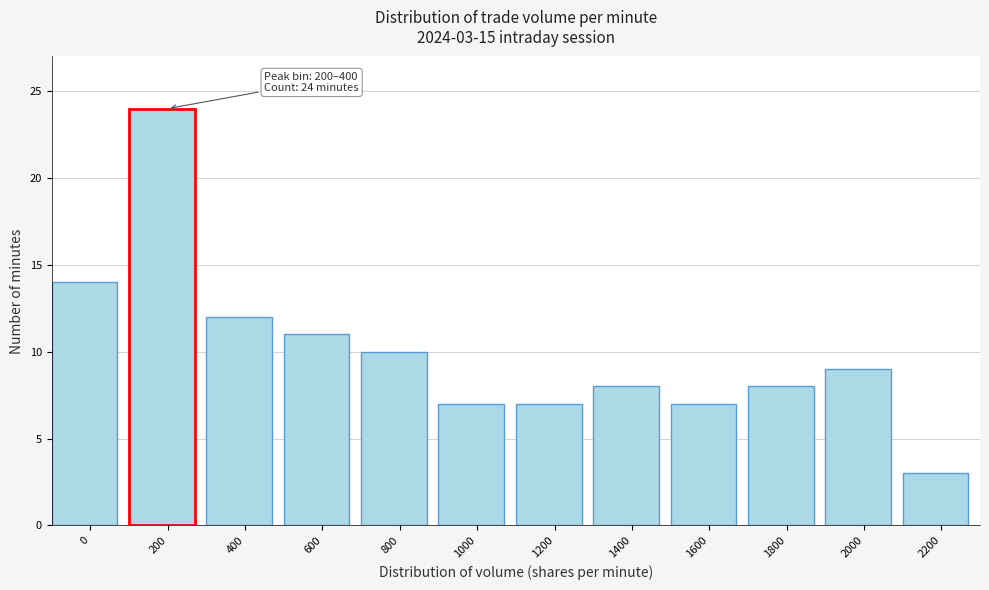

Reading left to right, transcribe all the data shown in this chart.

0=14	200=24	400=12	600=11	800=10	1000=7	1200=7	1400=8	1600=7	1800=8	2000=9	2200=3